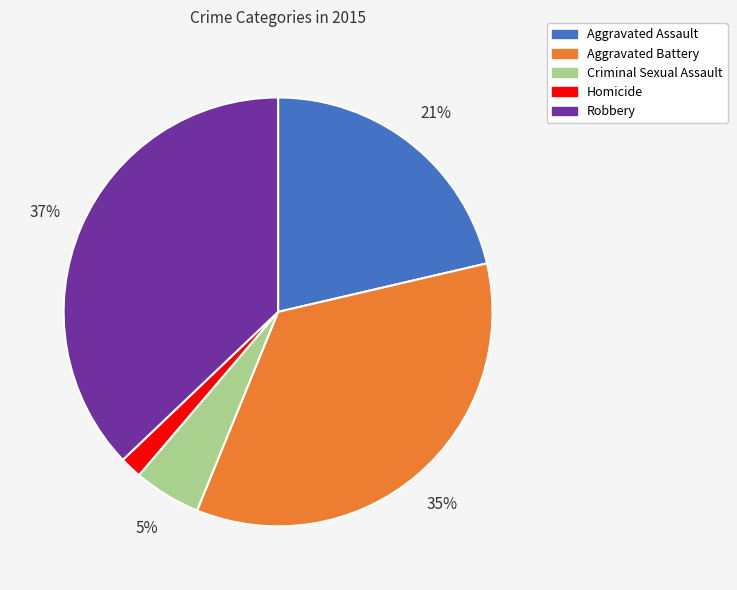

Does Robbery account for over 50% of the chart?

No